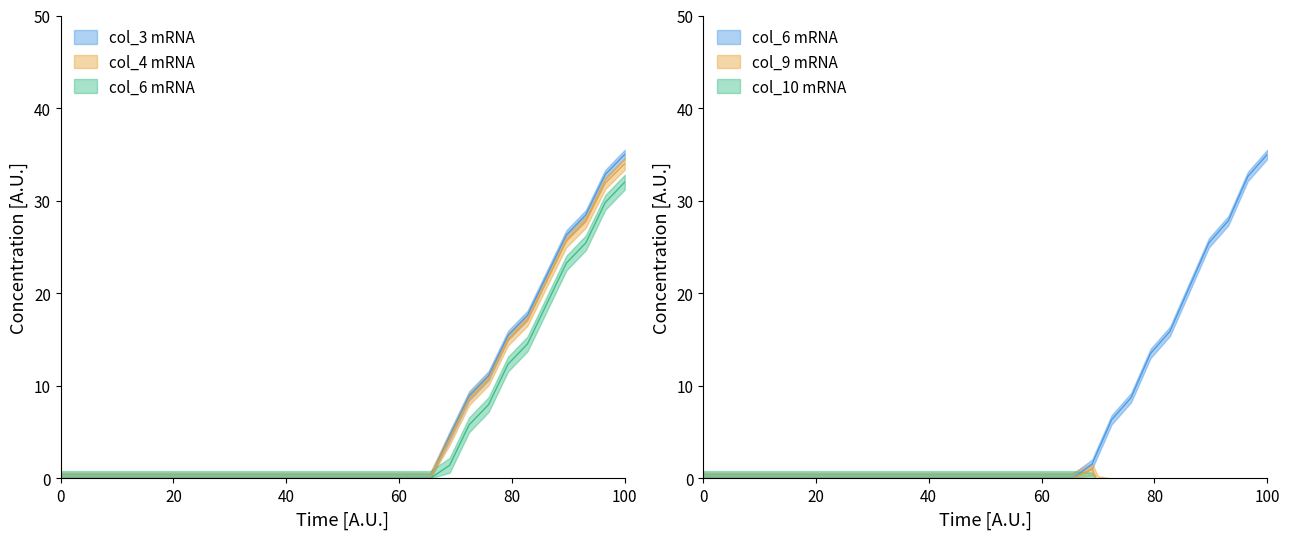

True or false: col_6 has a value of 0.0 at 0.

True